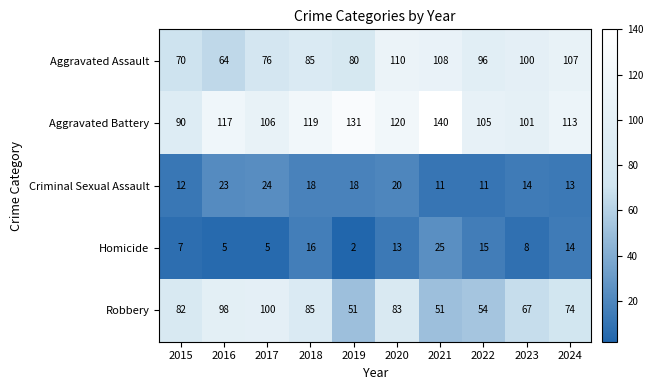

True or false: Homicide has a value of 0 at 2019.

False